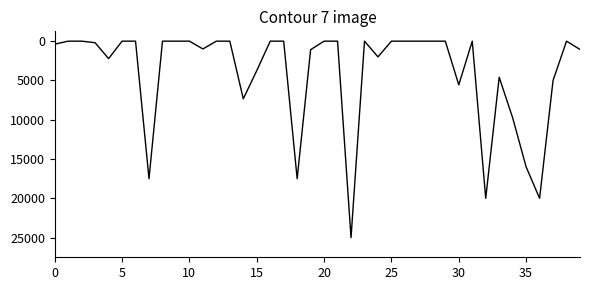

What is the difference between the maximum and minimum values?

24999.5